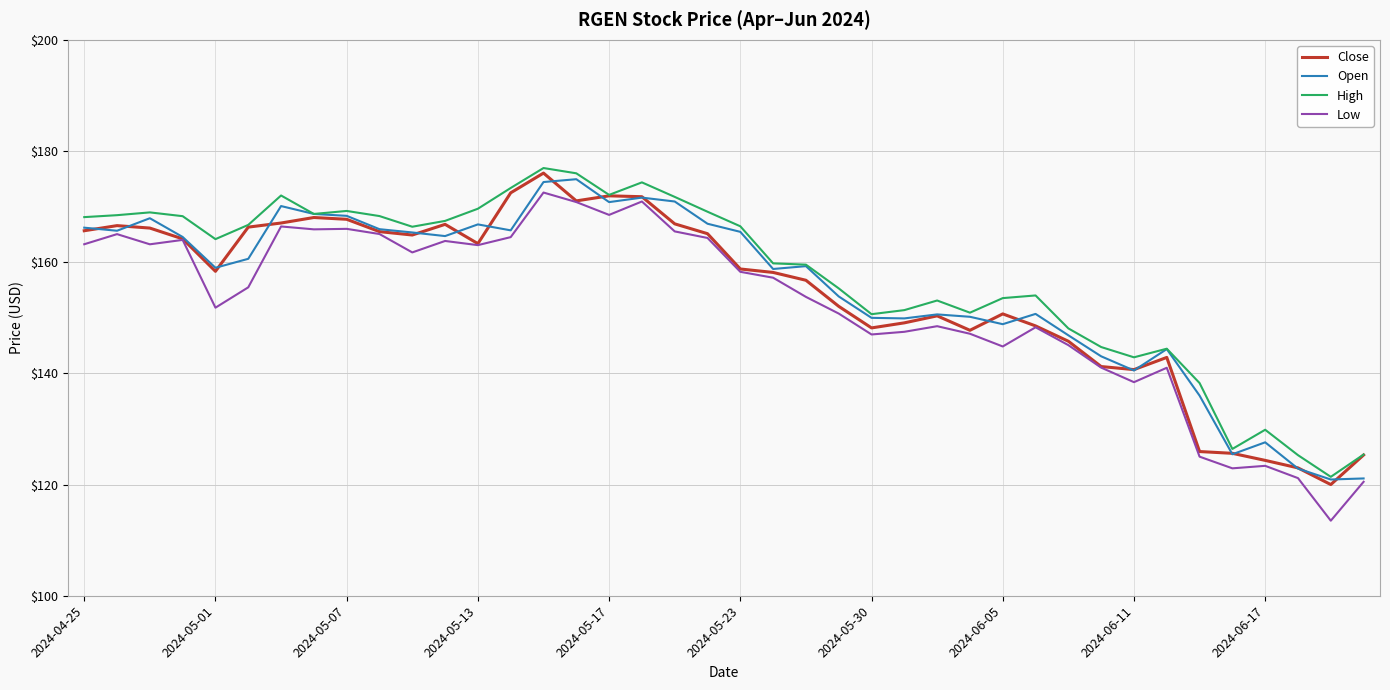

What is the highest value of the Open series?

174.9